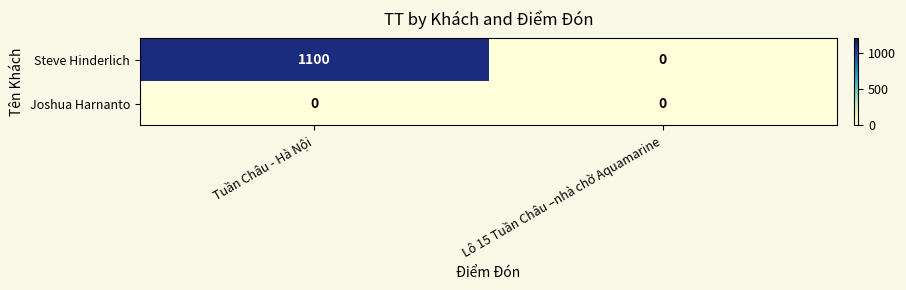

Which series has the largest range (max minus min)?

Steve Hinderlich